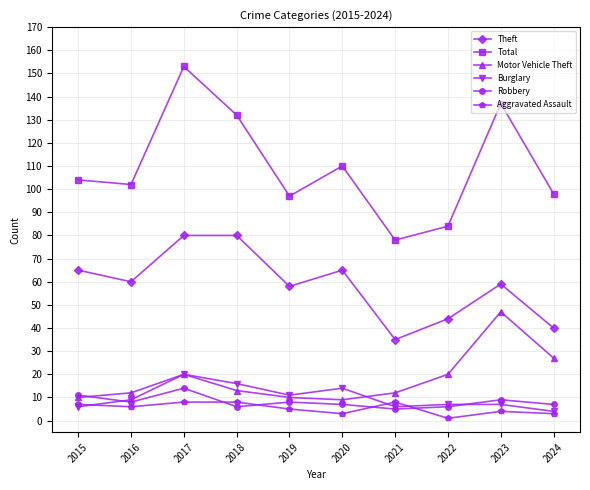

True or false: Aggravated Assault has more than 1 points higher than both neighbors.

True